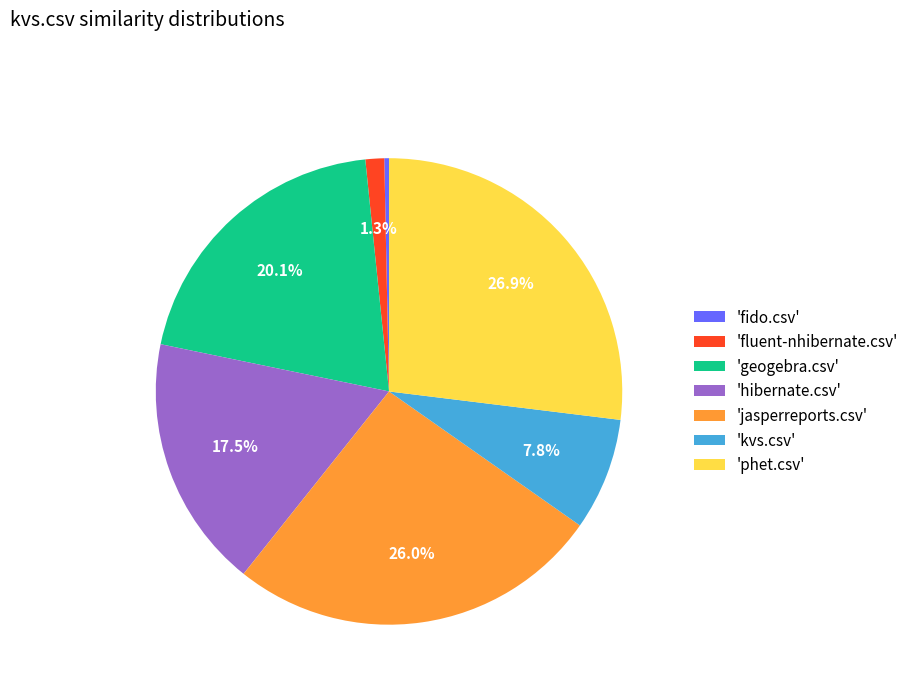

Which has a higher value, 'phet.csv' or 'geogebra.csv'?

'phet.csv'